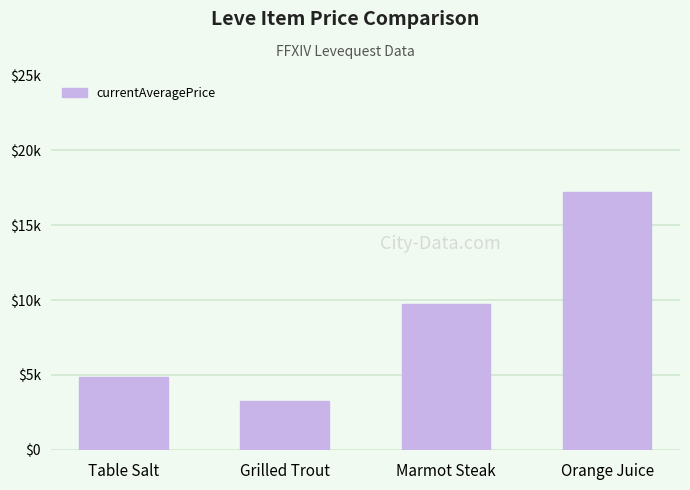

What is the difference between the second highest and second lowest values?

4923